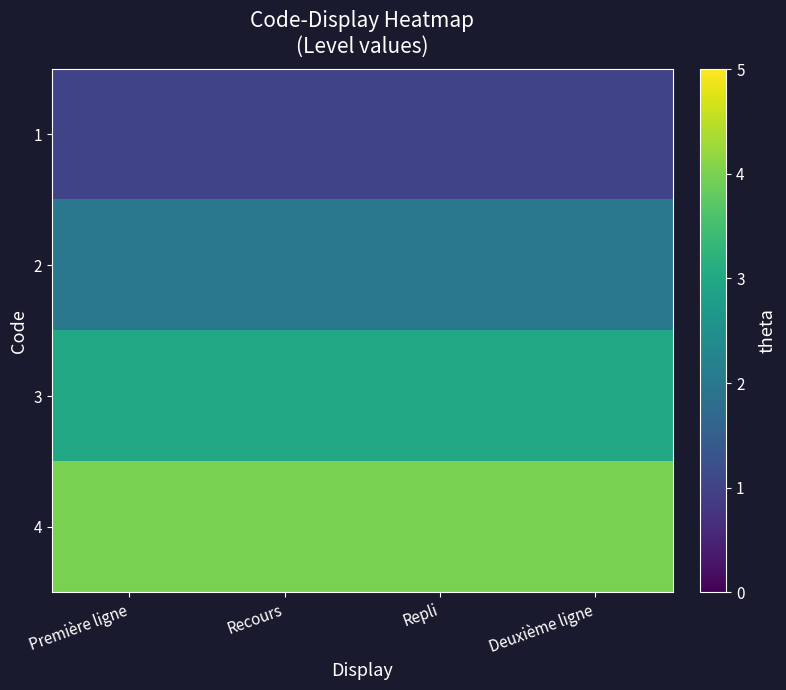

Which has a higher value, Deuxième ligne or Repli?

Deuxième ligne